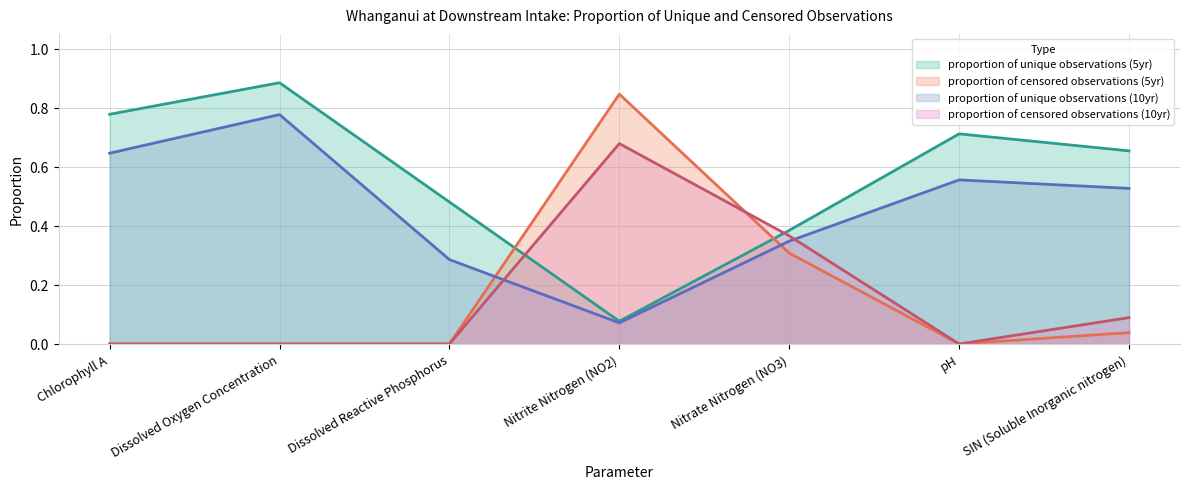

What is the maximum value for proportion of censored observations (5yr) (line)?

0.8